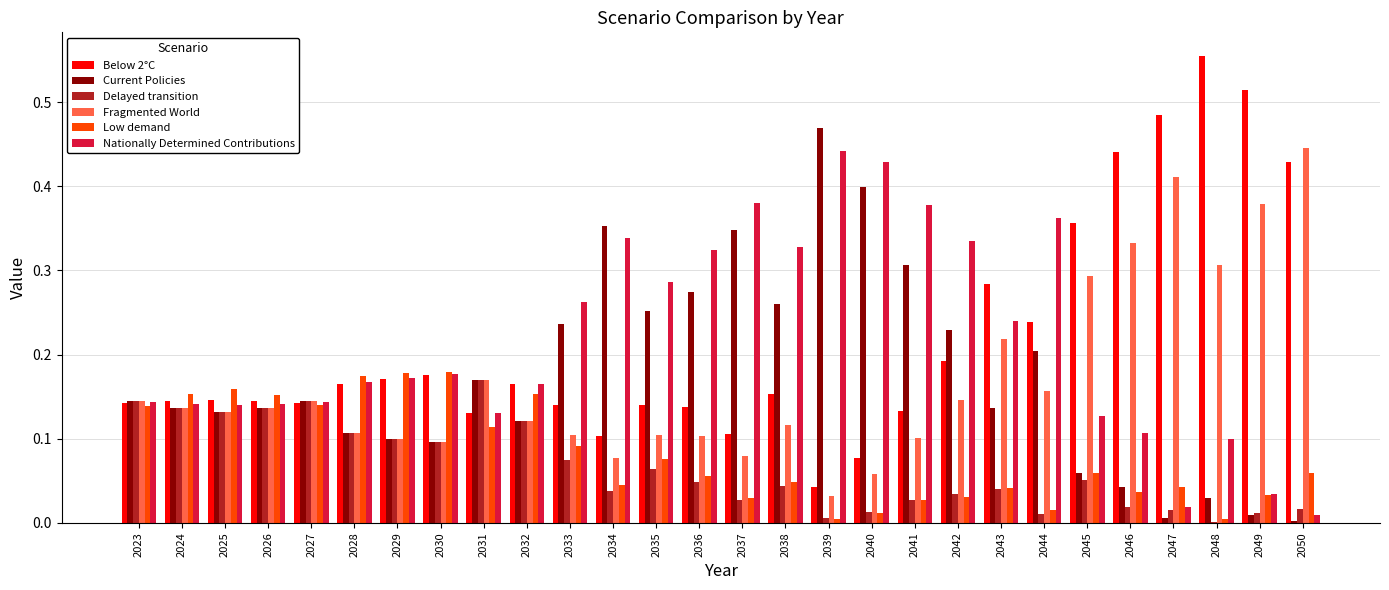

At which label does Fragmented World reach its peak?

2050